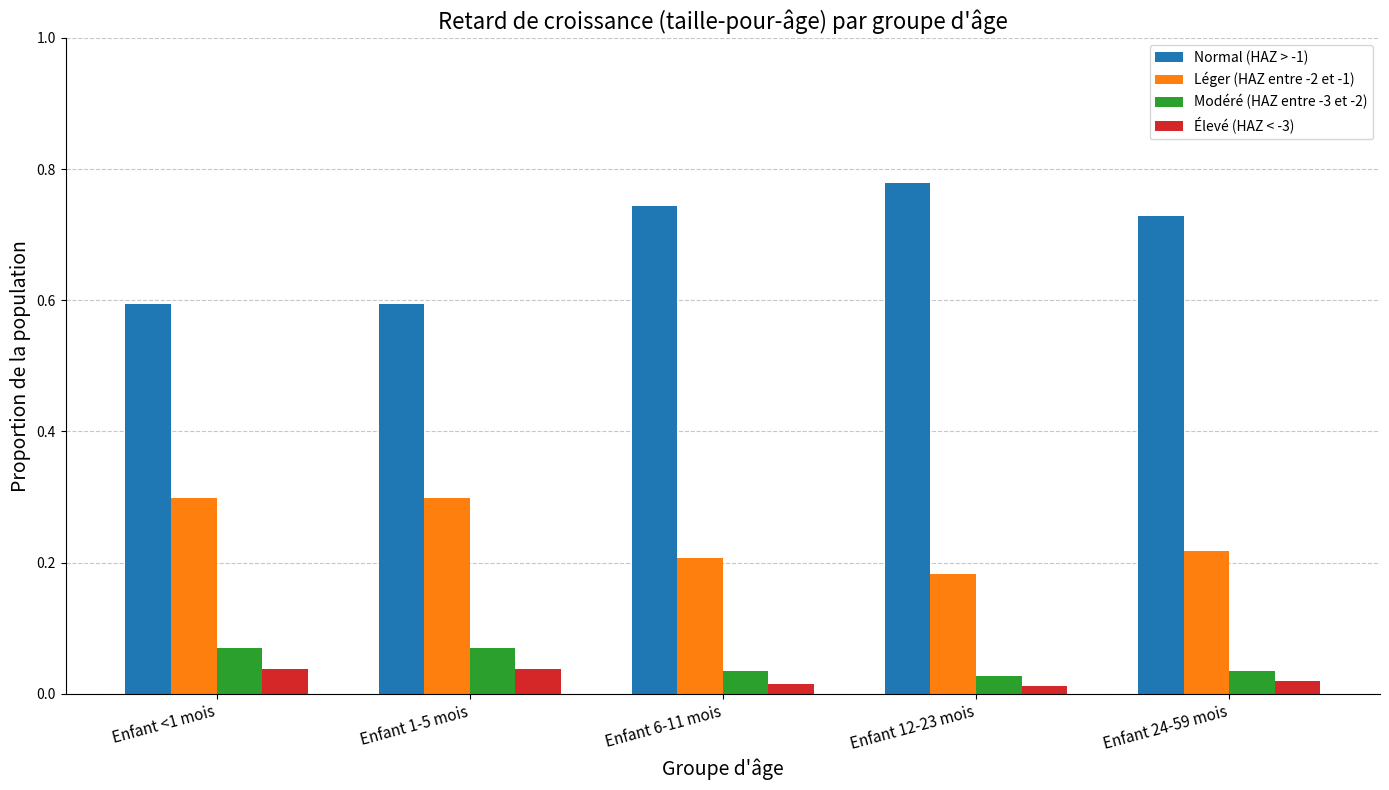

Is the value of Normal (HAZ > -1) at Enfant 12-23 mois greater than the value of Modéré (HAZ entre -3 et -2) at Enfant 12-23 mois?

Yes